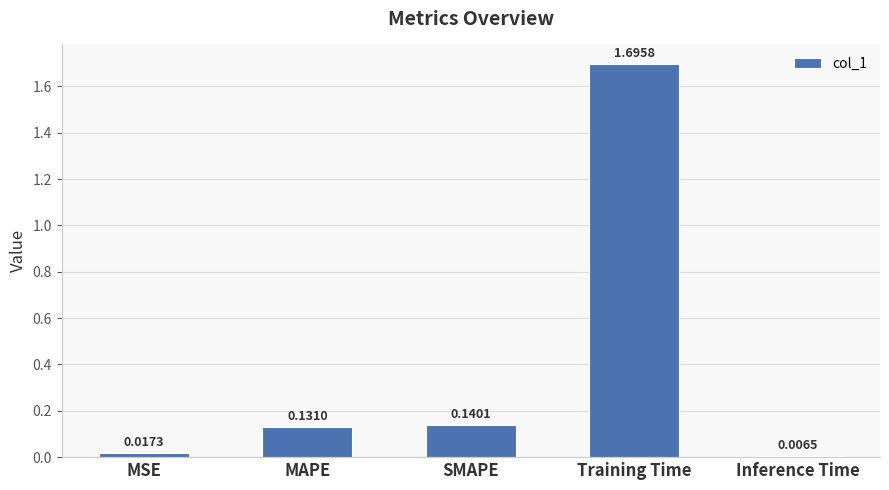

At which label is the value closest to 0?

Inference Time